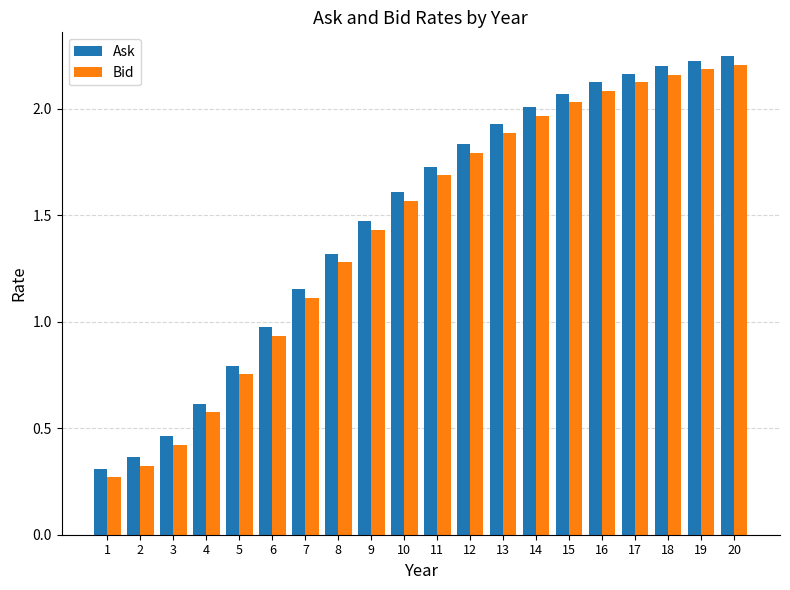

Where does the Ask series first go above 1?

7